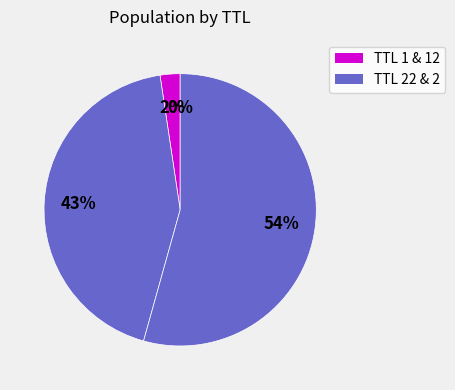

To the nearest percent, what is the difference between the largest and smallest slice percentages?

54%